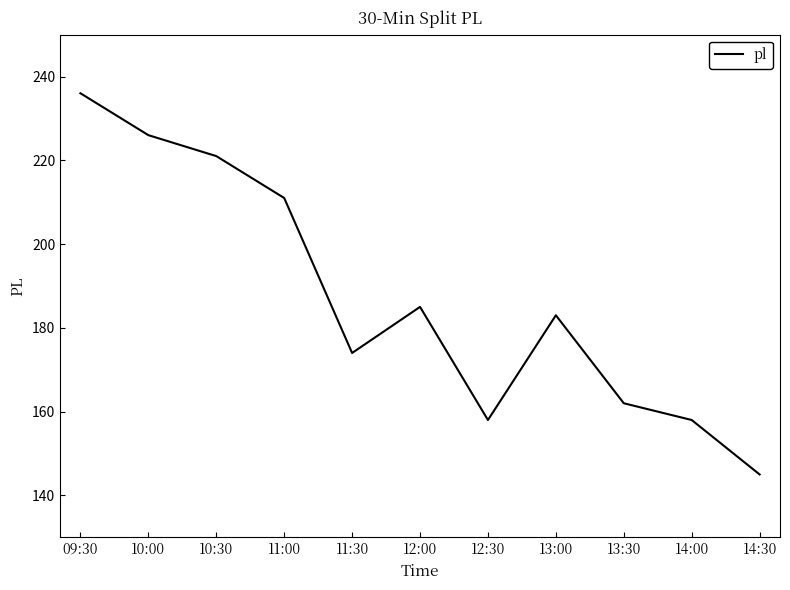

Which label corresponds to the smallest value in the chart?

14:30